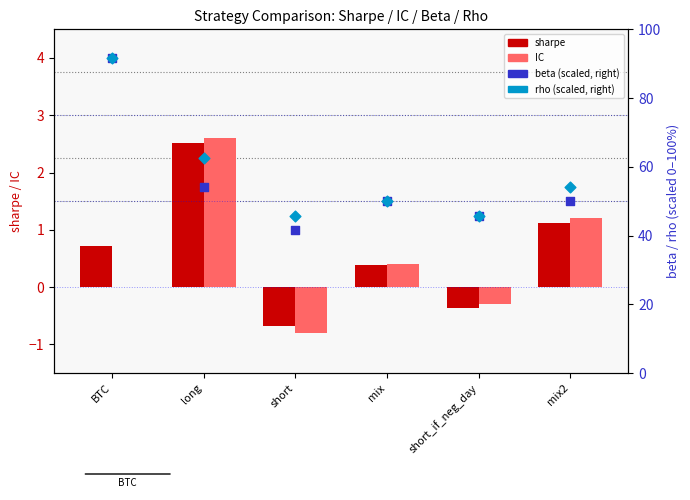

What are all the series names shown in the legend?

sharpe, IC, beta (scaled), rho (scaled)